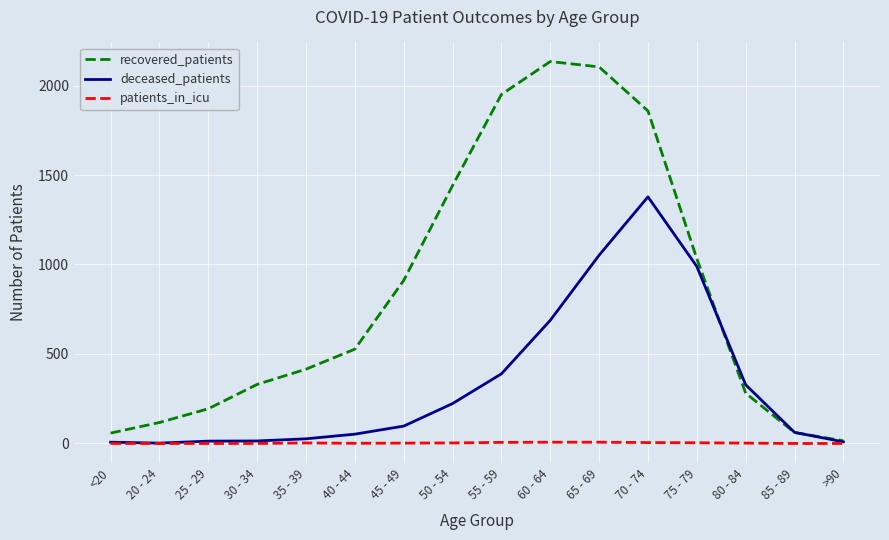

Between 35 - 39 and 55 - 59, which series saw the biggest shift?

recovered_patients